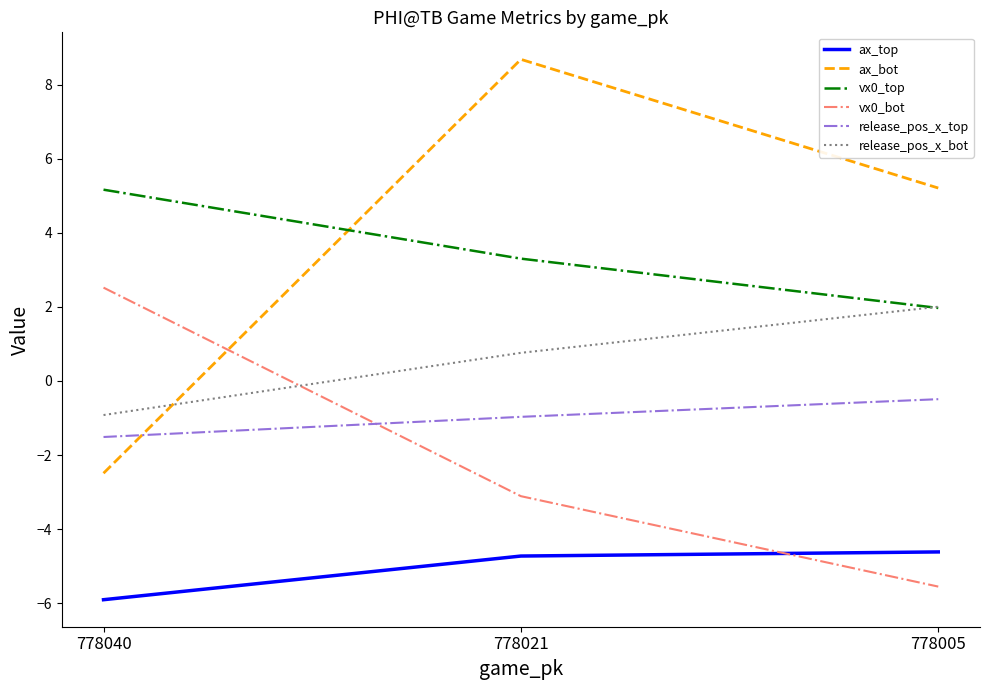

The value of vx0_top at 778021 is 3.3. True or false?

True